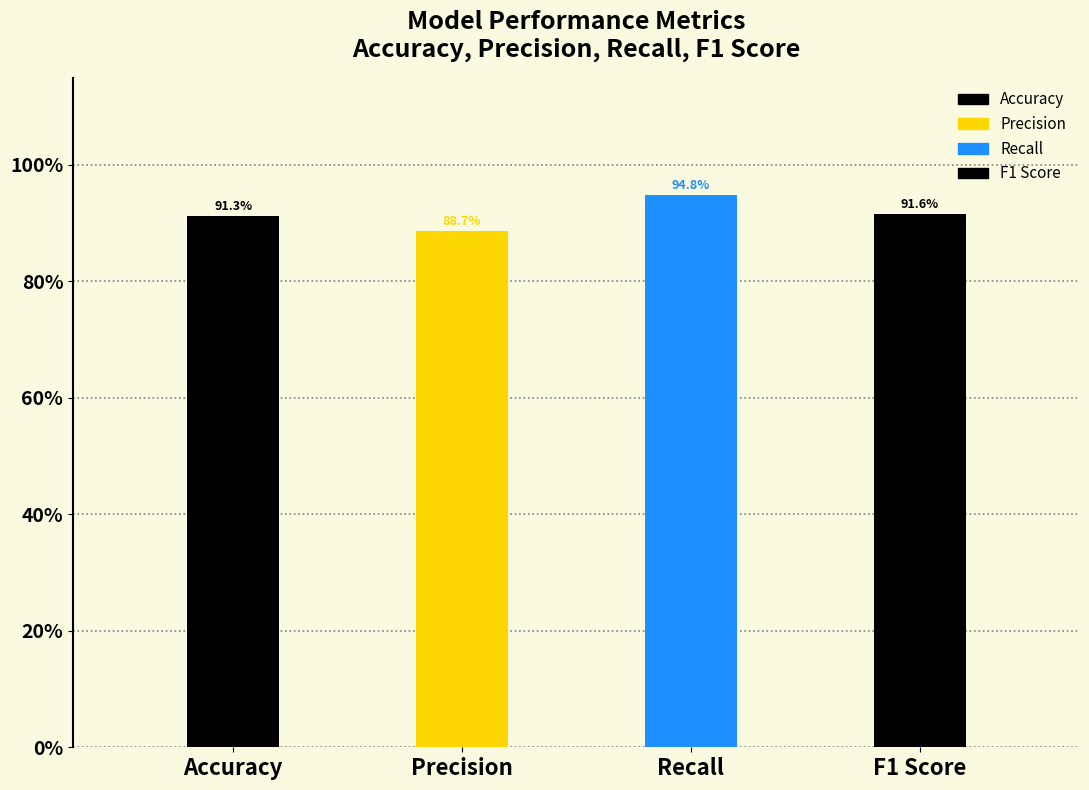

The value at Precision is 0.9. True or false?

True